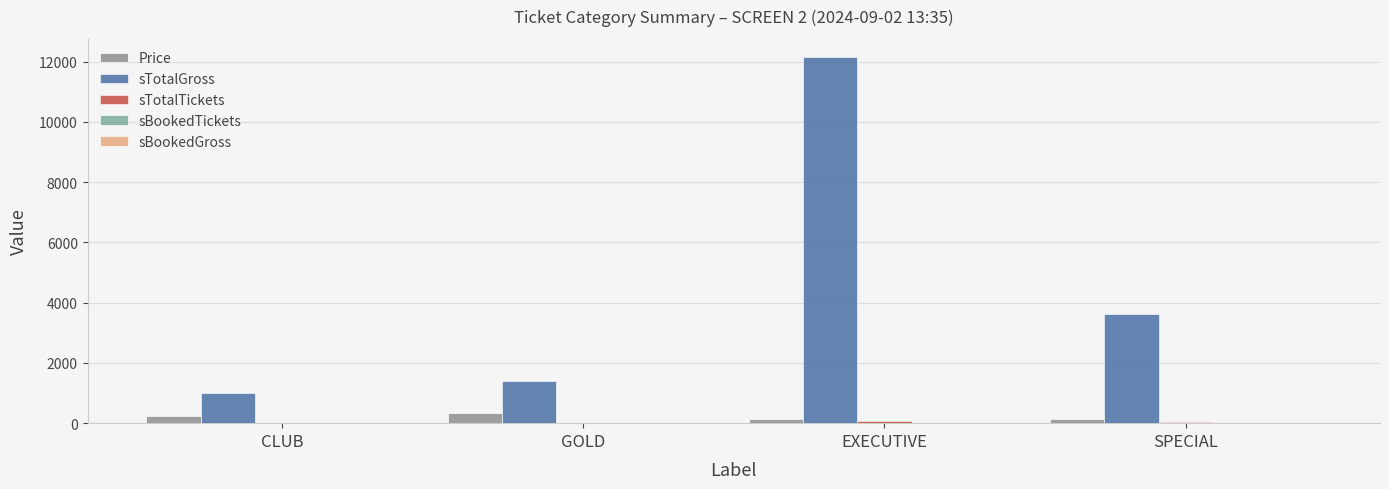

Where does the Price series first go above 250?

GOLD